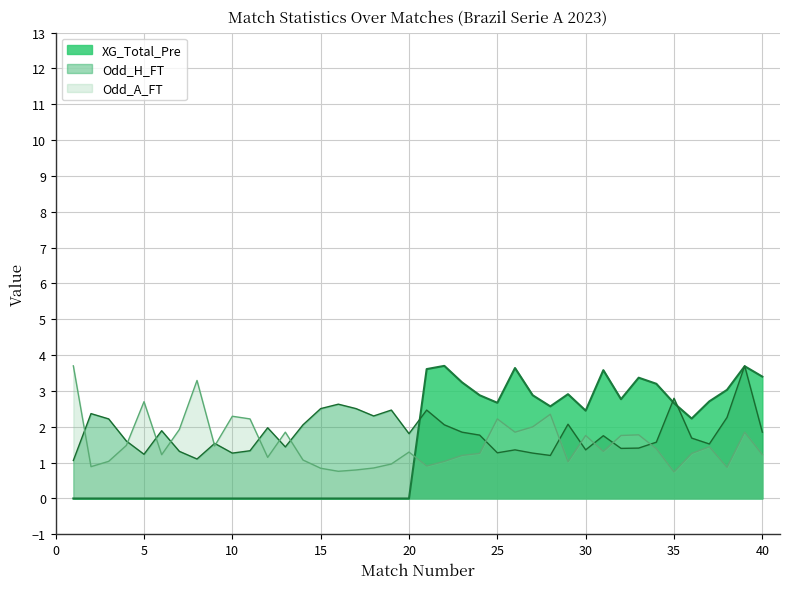

In Odd_H_FT, how many points are higher than both neighbors (excluding endpoints)?

12